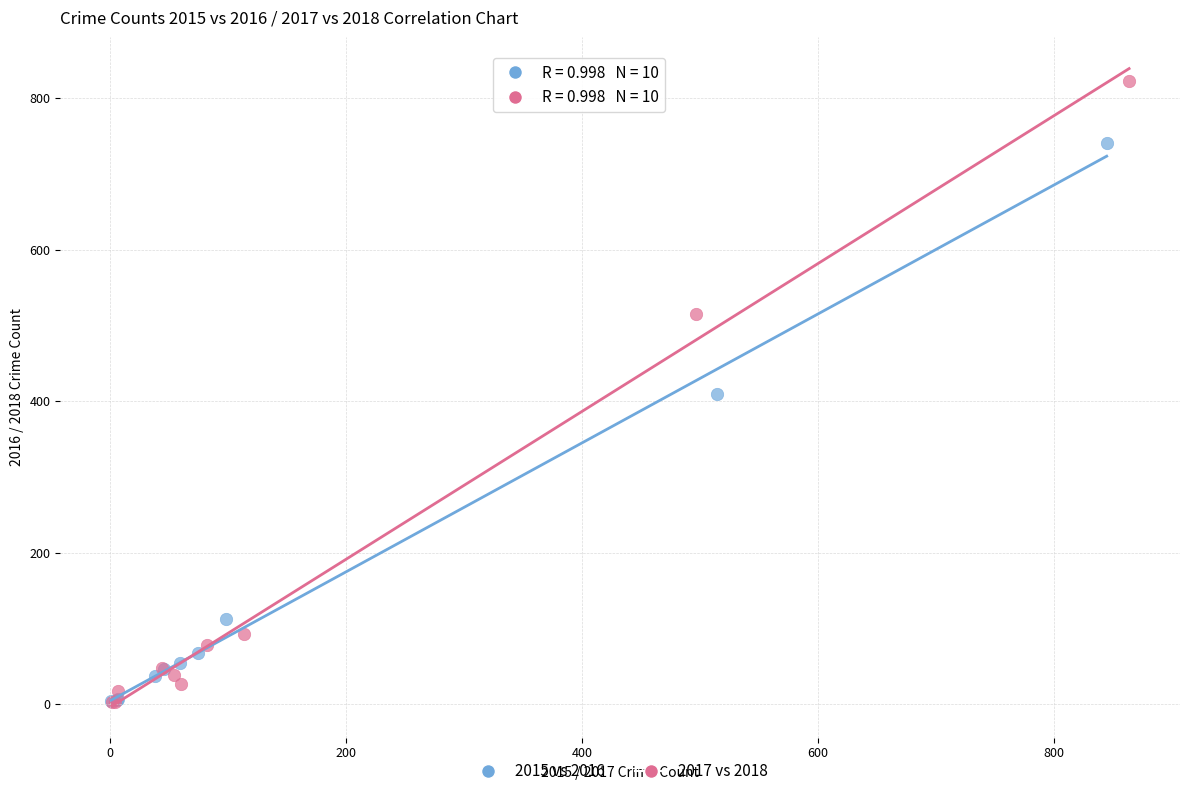

Which series has the widest spread of Y values?

2017 vs 2018